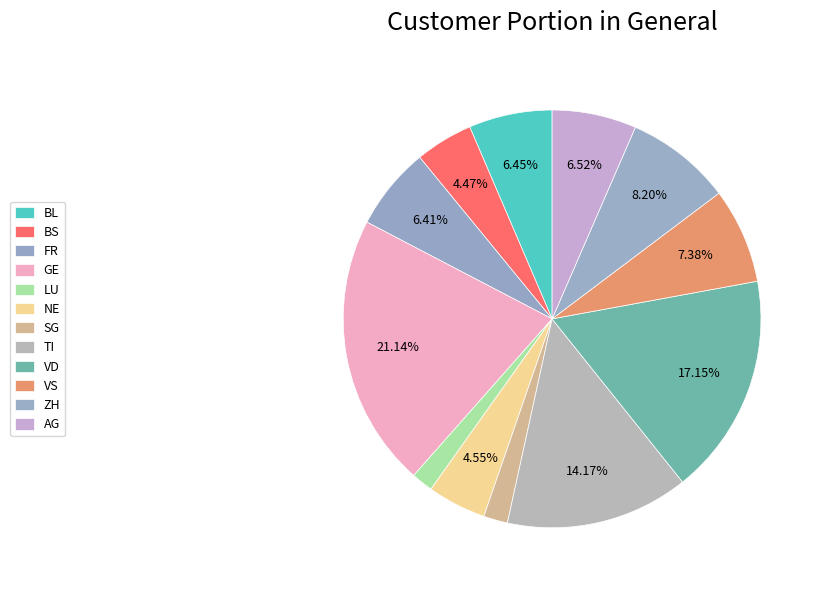

To the nearest percent, what is the difference between the largest and smallest slice percentages?

19%